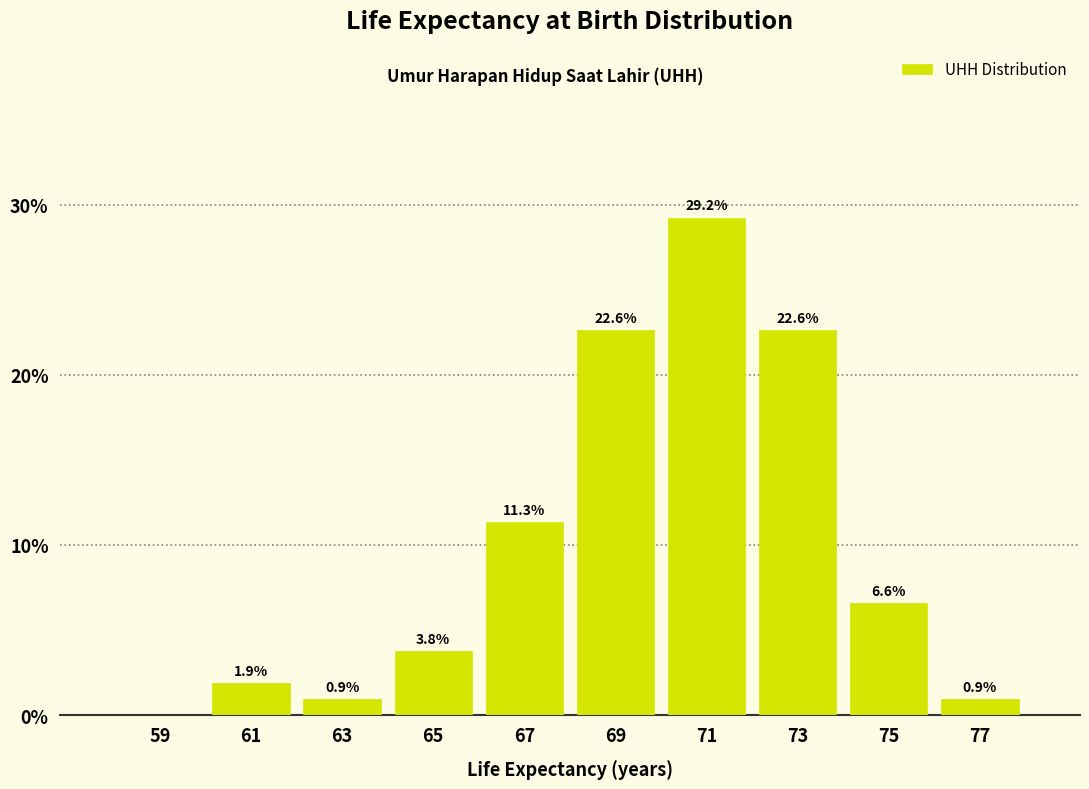

Which range on the x-axis has the tallest bar?

70 to 72